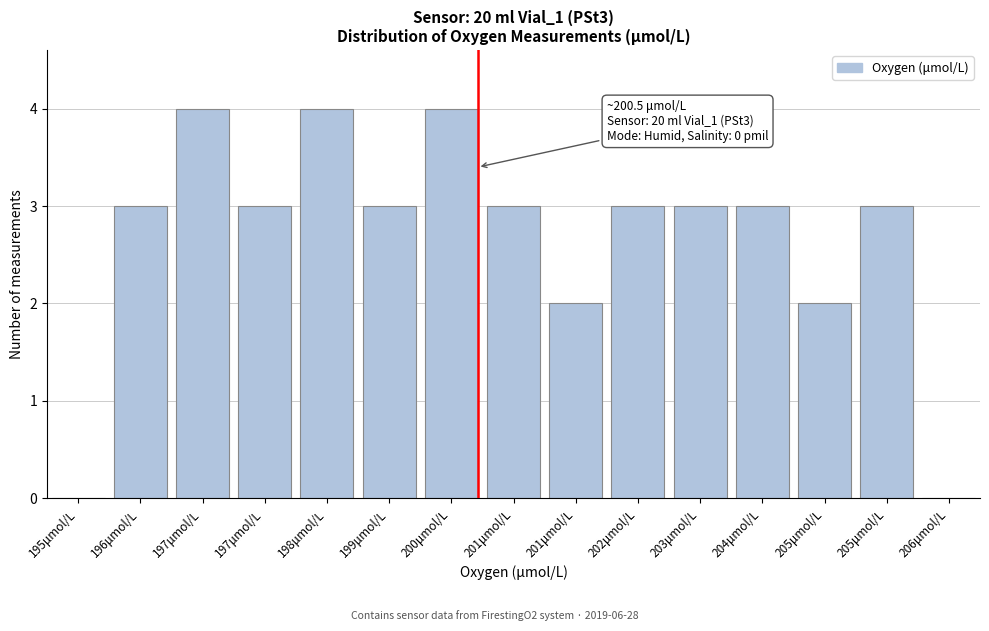

How many series are shown in this chart?

1